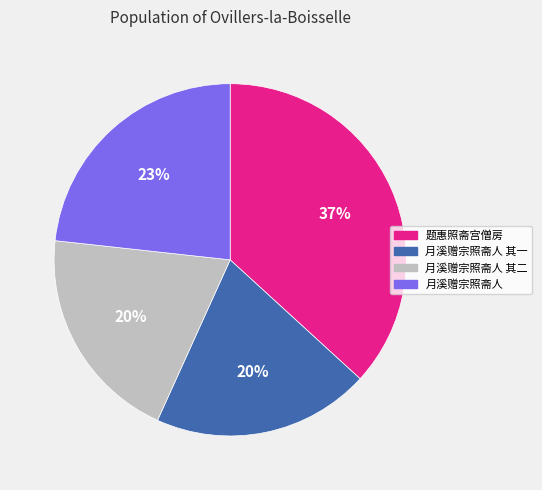

To the nearest percent, what is the average slice percentage?

25%